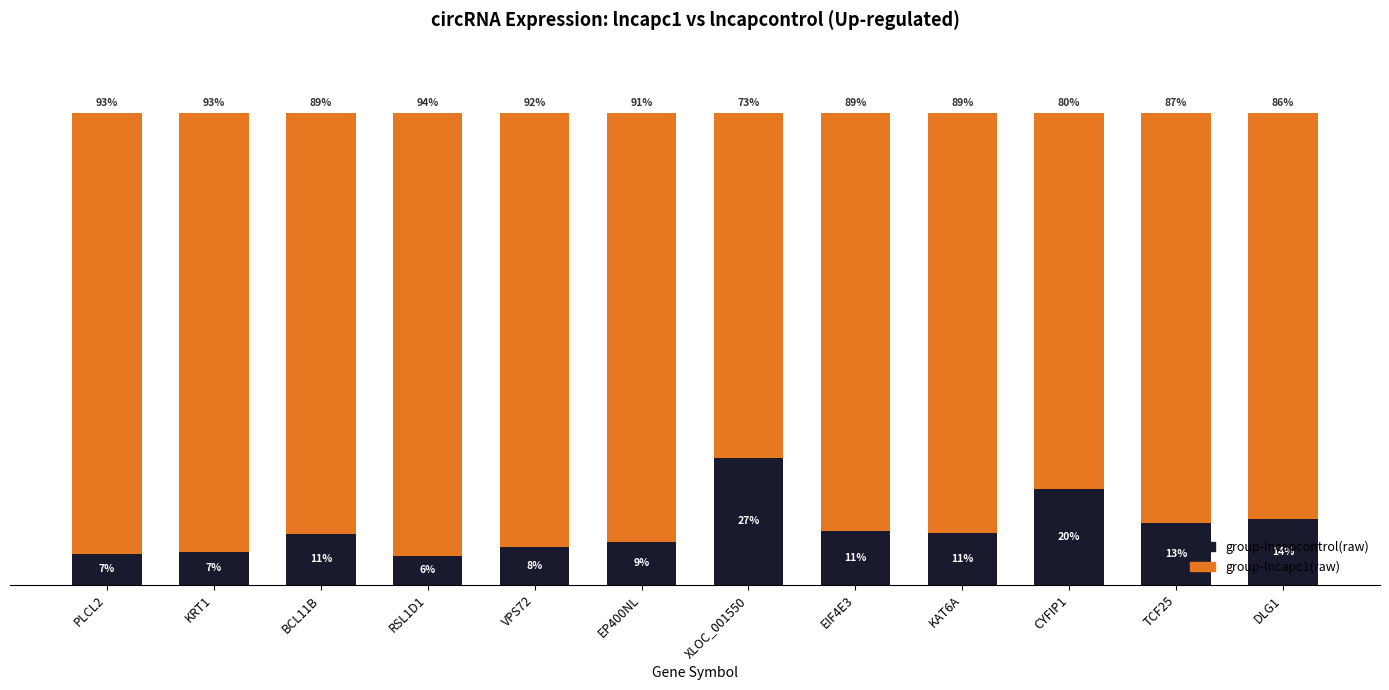

At which label is group-lncapcontrol(raw) closest to 16?

DLG1